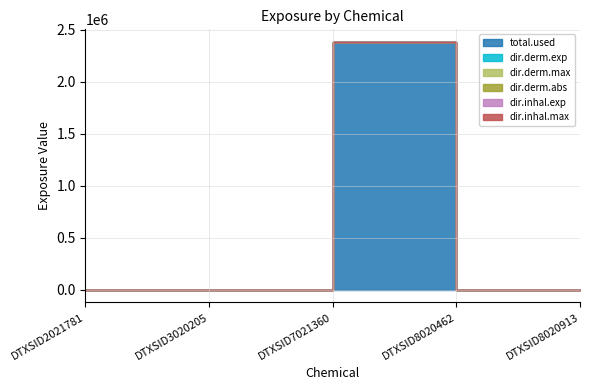

Does the chart have visible grid lines?

Yes